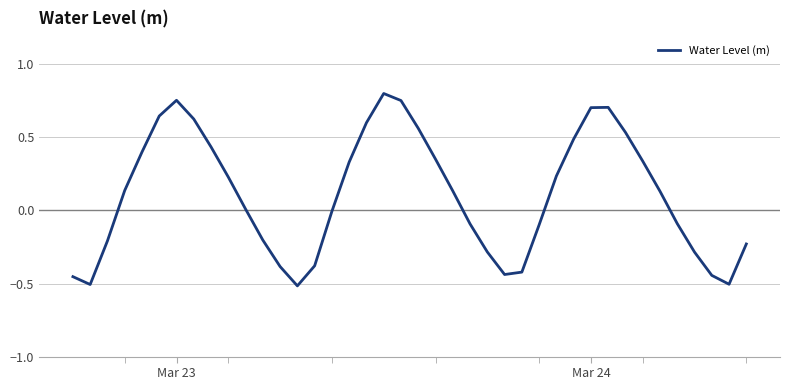

What is the difference between the maximum and minimum values?

1.3